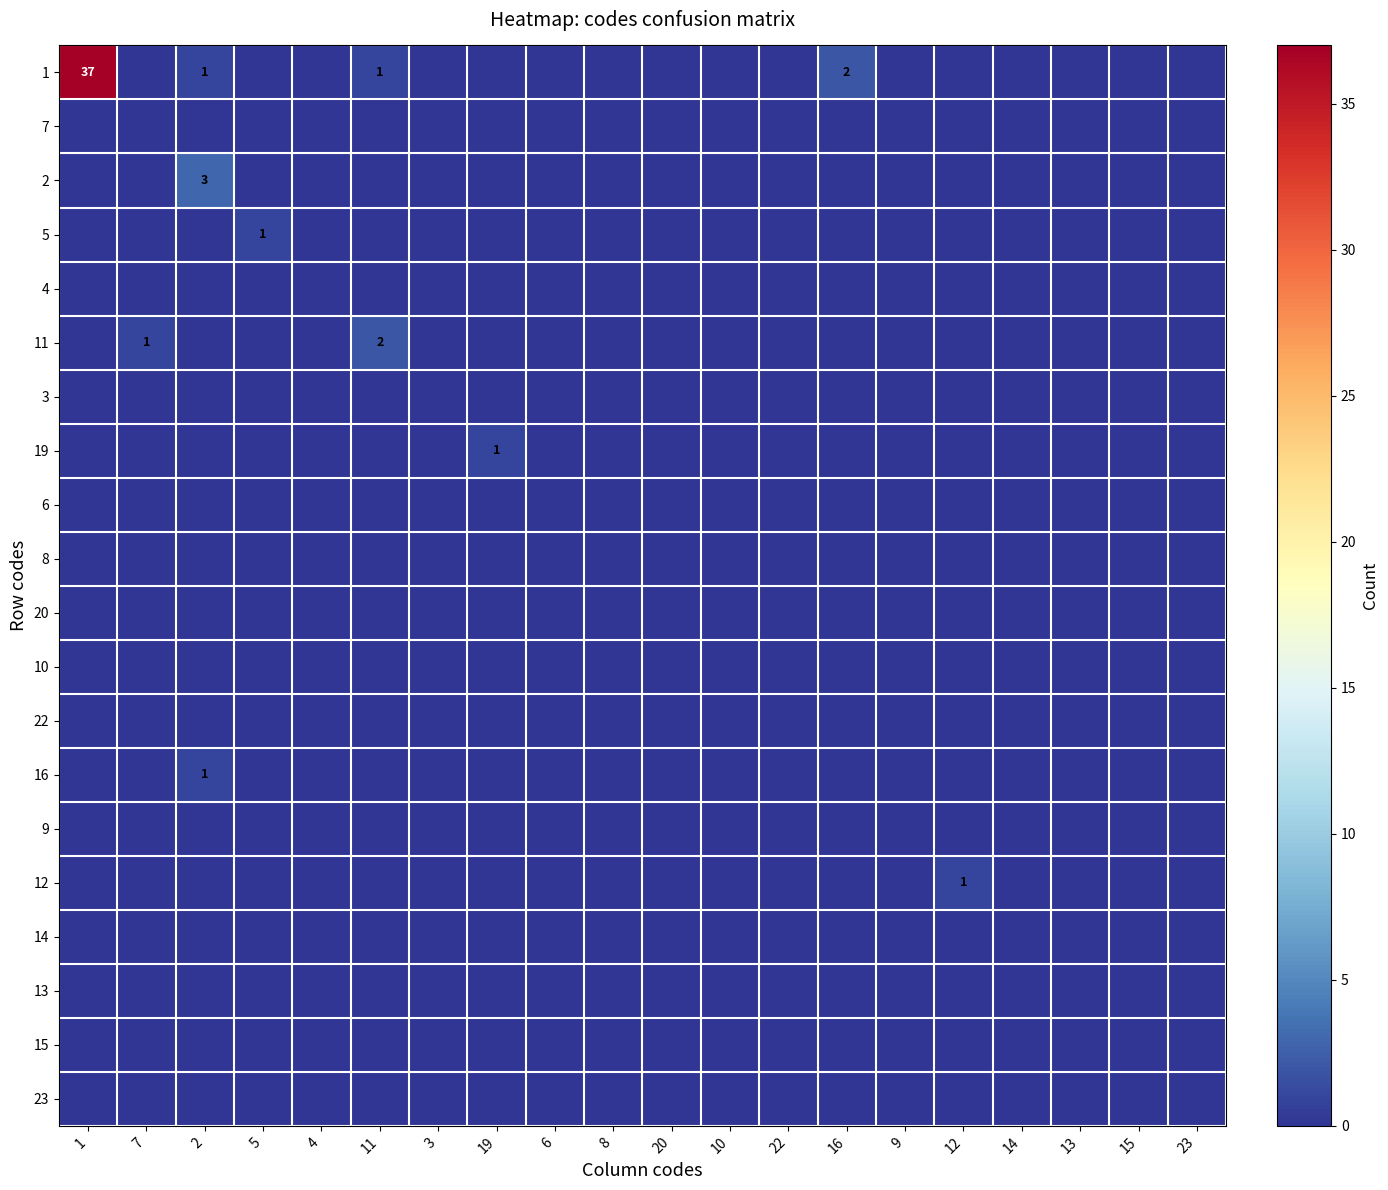

Rank the series by their maximum value, from highest to lowest.

1, 2, 11, 5, 19, 16, 12, 7, 4, 3, 6, 8, 20, 10, 22, 9, 14, 13, 15, 23